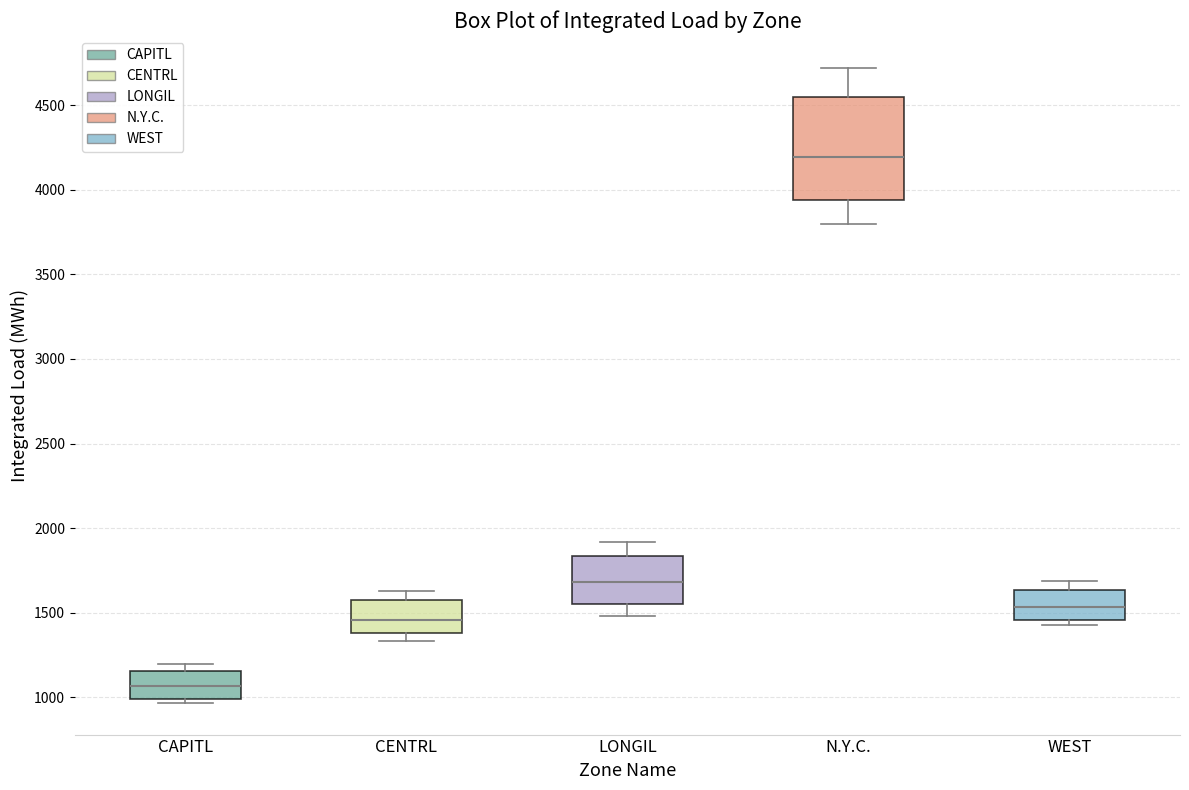

Reading left to right, read every box against the y-axis: the position of its median line, the range the box covers, and the ends of its whiskers. The values are not printed on the chart, so give them approximately, as read against the axis.

CAPITL: median 1050, box 1000 to 1150, whiskers 950 to 1200
CENTRL: median 1450, box 1400 to 1600, whiskers 1350 to 1650
LONGIL: median 1700, box 1550 to 1850, whiskers 1500 to 1900
N.Y.C.: median 4200, box 3950 to 4550, whiskers 3800 to 4700
WEST: median 1550, box 1450 to 1650, whiskers 1450 (just below the box's lower edge) to 1700